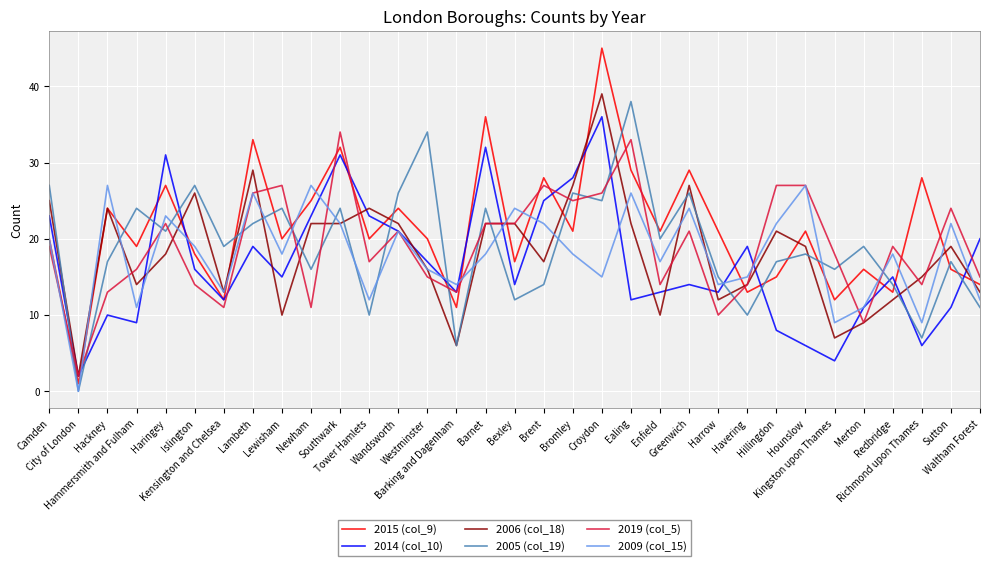

How many lines are shown in the chart?

6